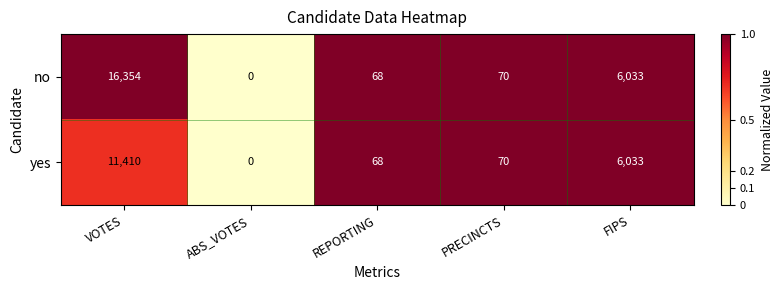

List the labels in order of yes value, largest first.

VOTES, FIPS, PRECINCTS, REPORTING, ABS_VOTES